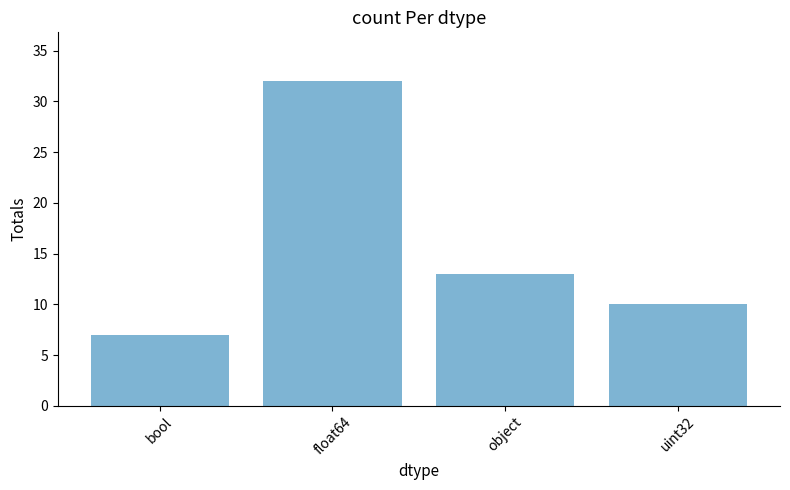

What is the difference between the second highest and second lowest values?

3